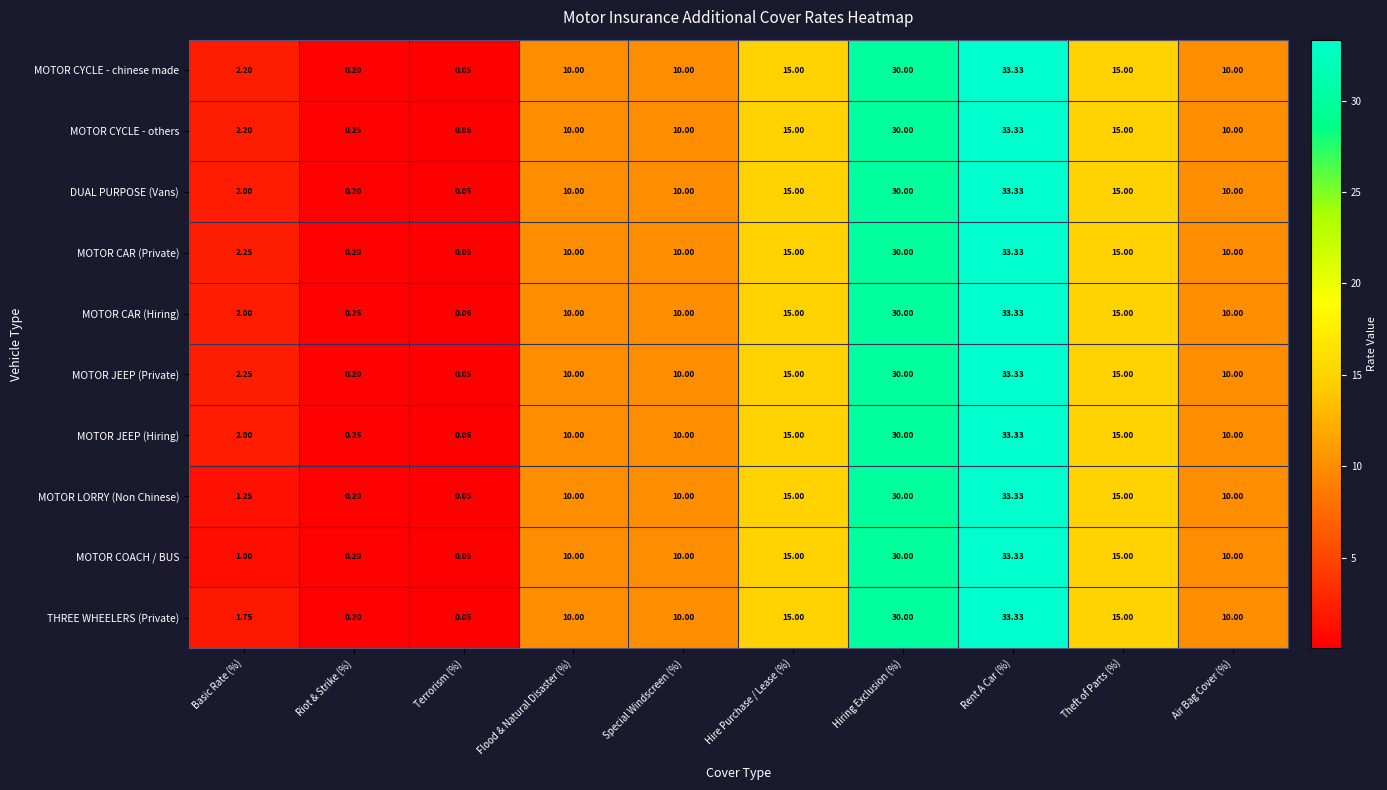

At which category is the sum across all series the highest?

Rent A Car (%)